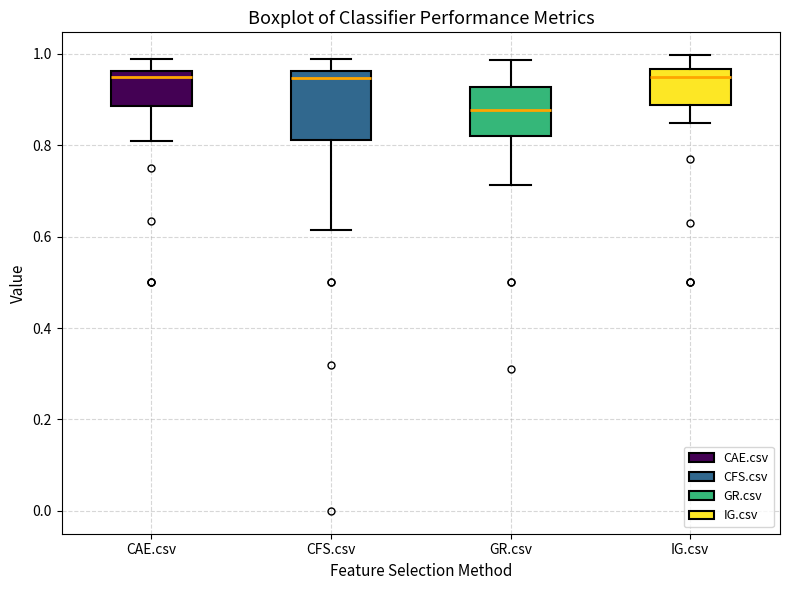

Which box is the tallest, from its lower edge to its upper edge?

CFS.csv